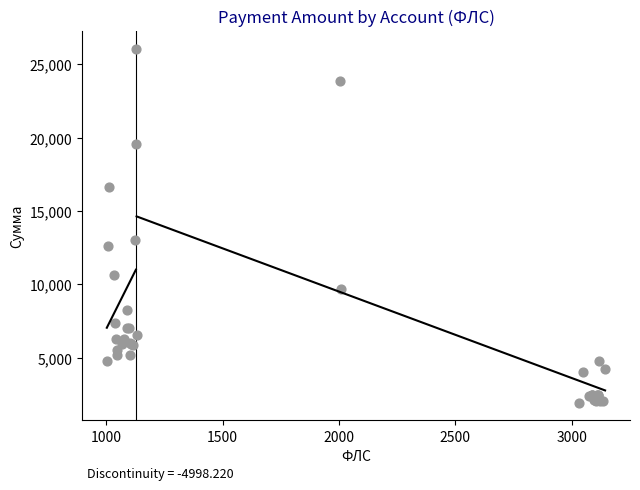

What Y value in the scatter plot is closest to 14009?

13012.4